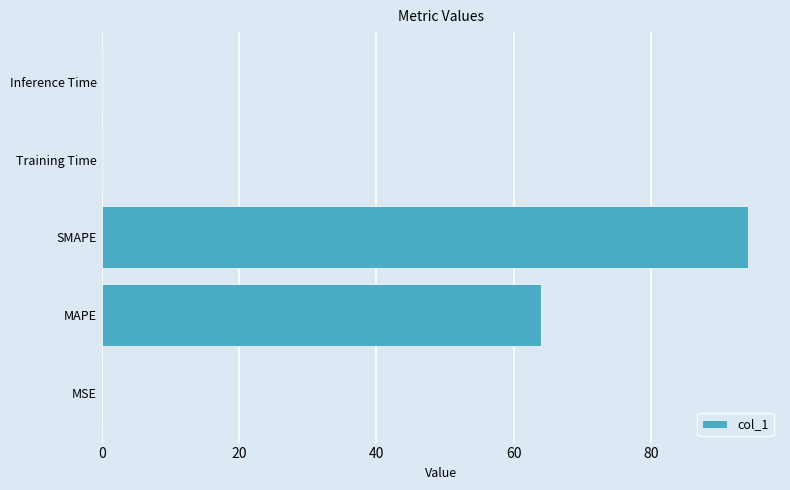

The value at MAPE is 24.2. True or false?

False